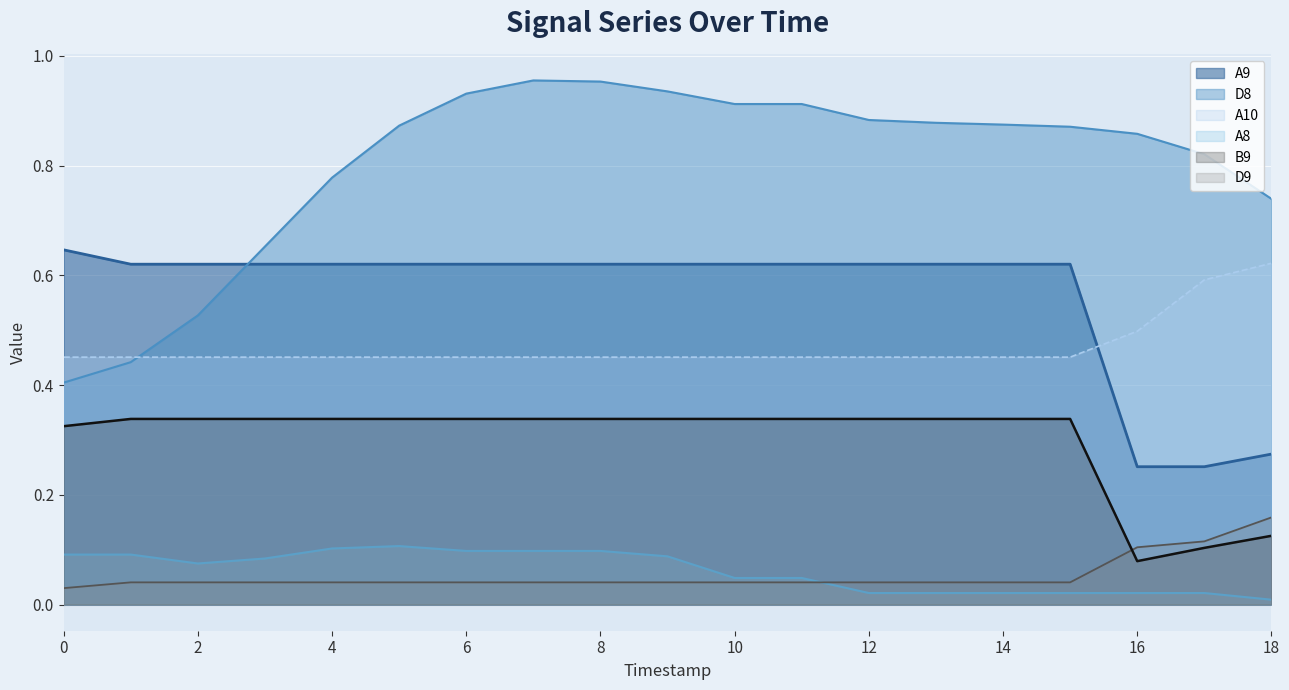

List the labels in order of A8 value, smallest first.

18, 12, 13, 14, 15, 16, 17, 10, 11, 2, 3, 9, 0, 1, 6, 7, 8, 4, 5